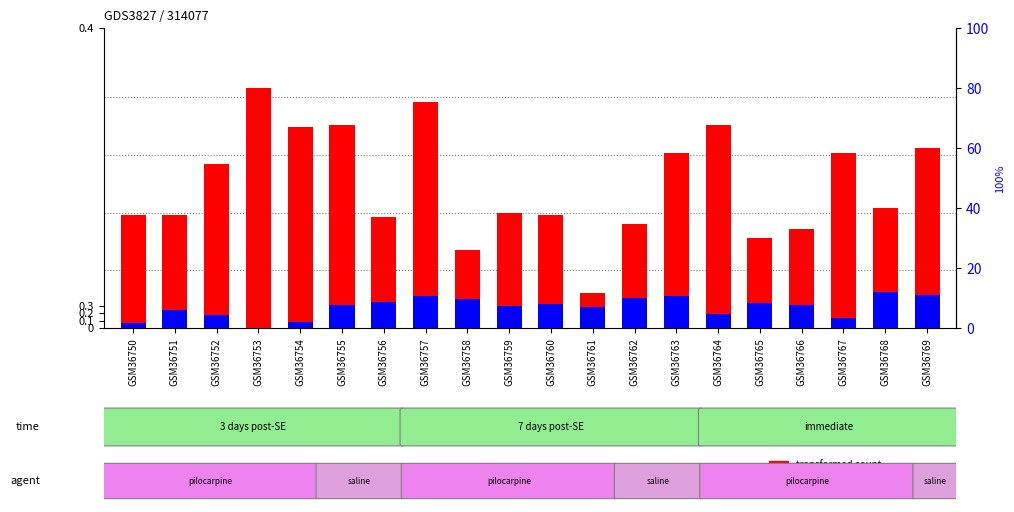

True or false: percentile rank within the sample has a value of 18.7 at GSM36762.

False